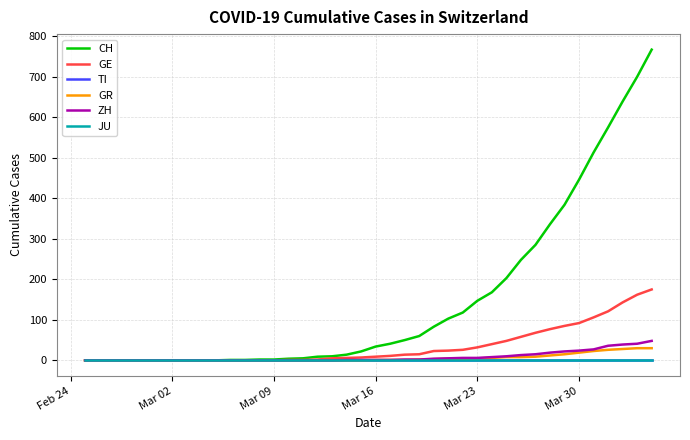

Does the chart have visible grid lines?

Yes